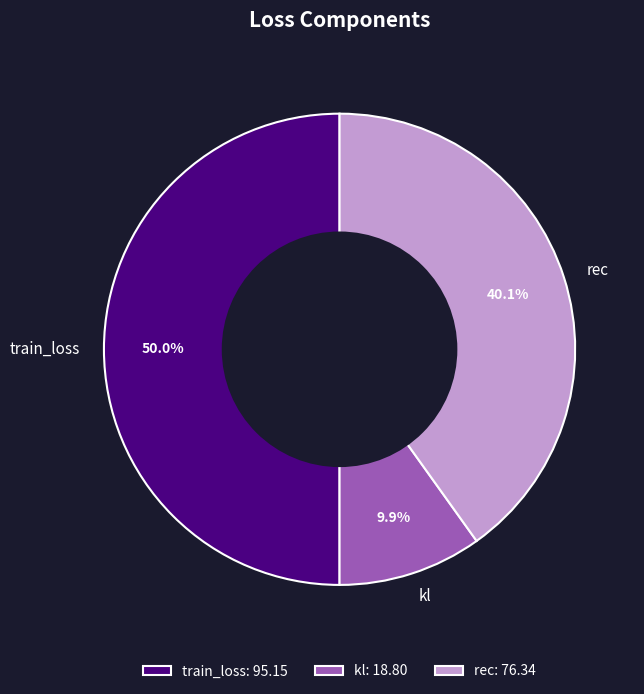

Count the number of slices in the pie.

3